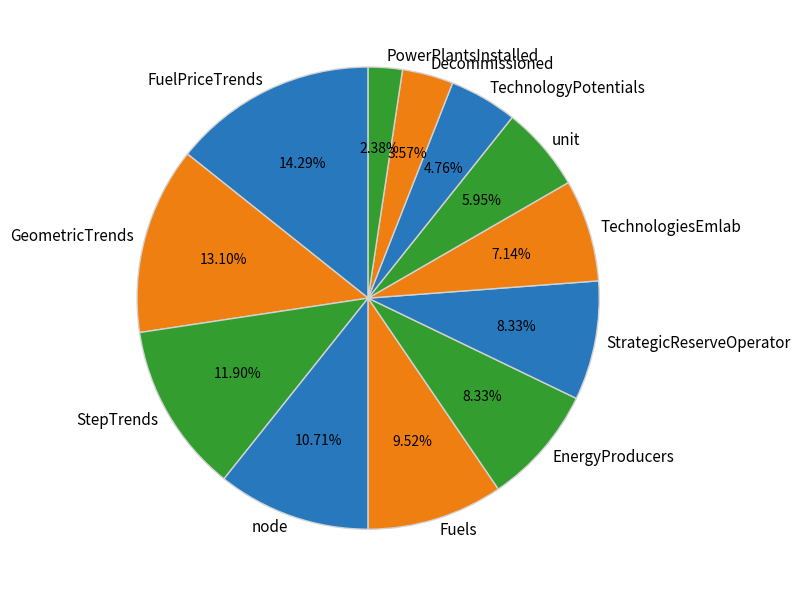

How many slices are in this pie chart?

12